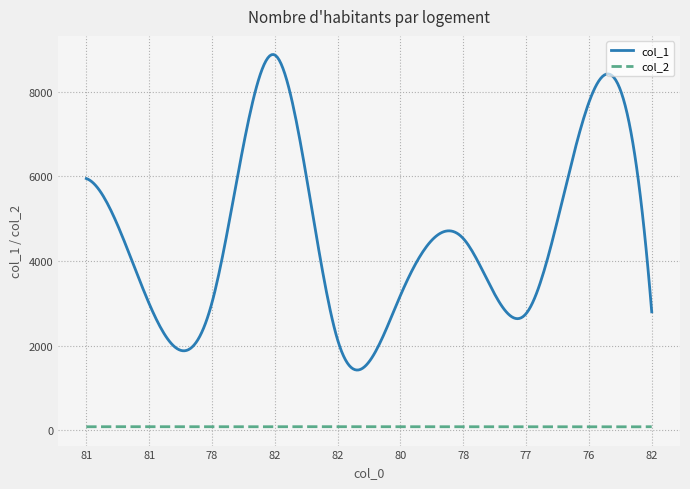

List the series in order of their peak value, highest first.

col_1, col_2